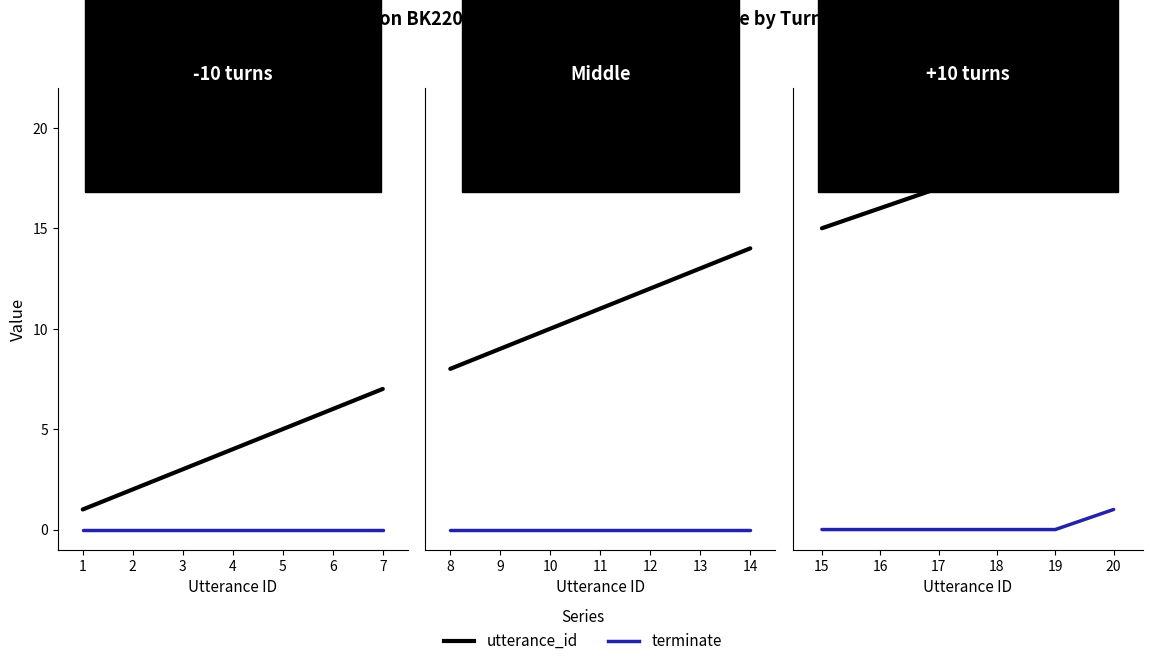

List the series in order of their overall mean, lowest first.

terminate, utterance_id